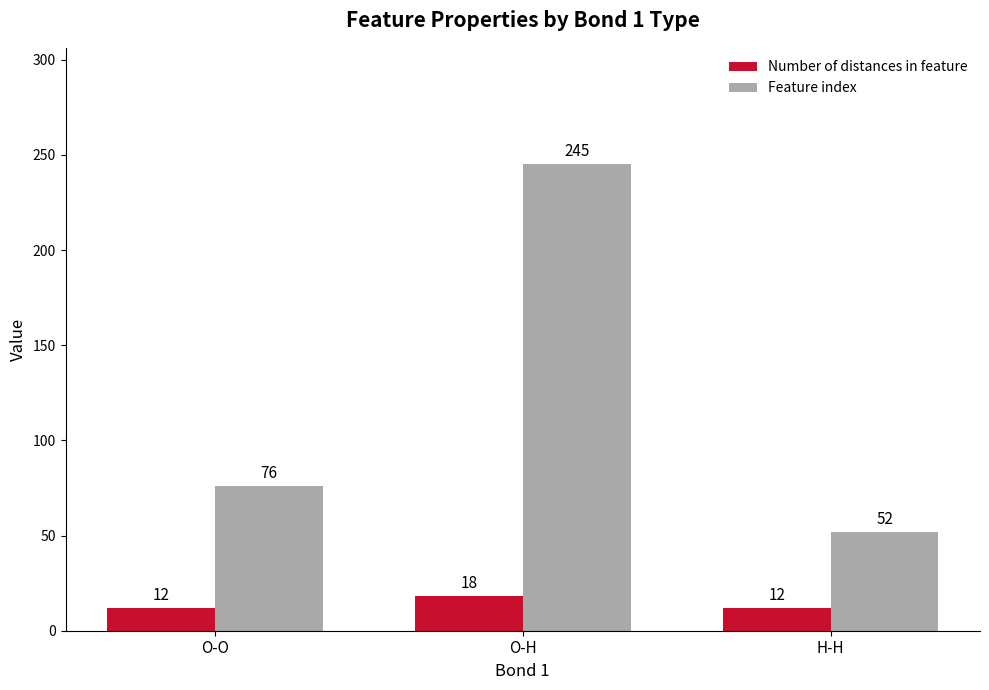

List the series in order of their overall mean, lowest first.

Number of distances in feature, Feature index